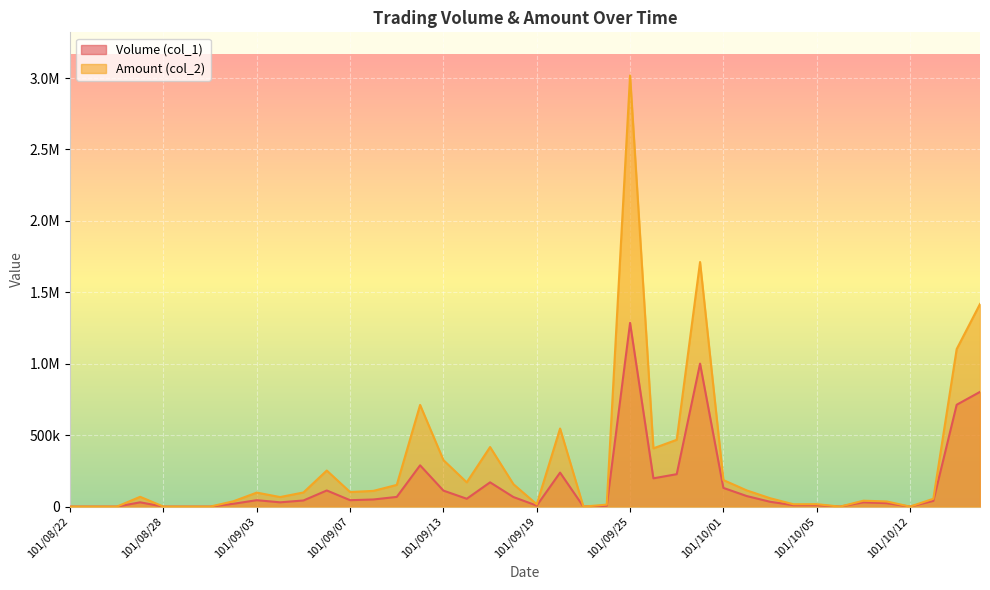

At how many categories does at least one series exceed 1255942?

3